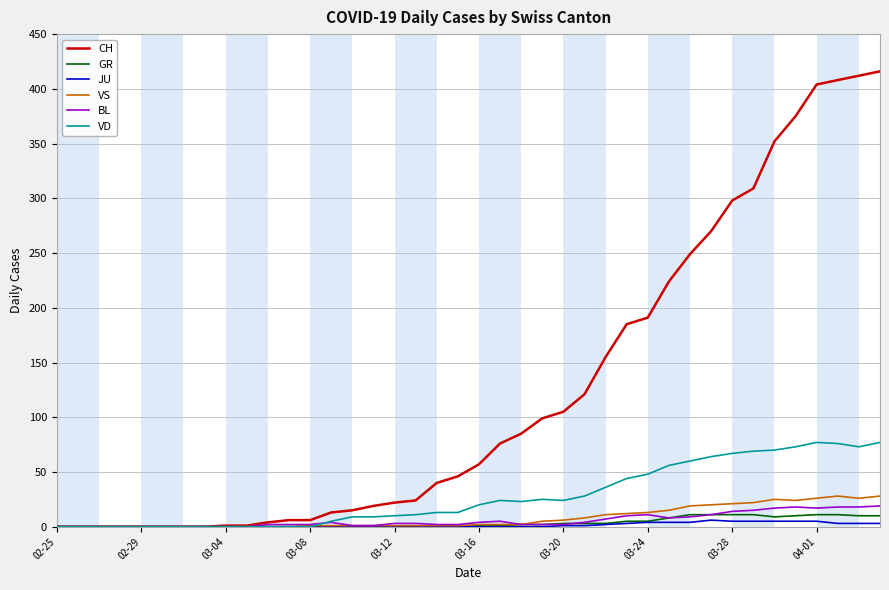

What is the greatest value displayed?

416